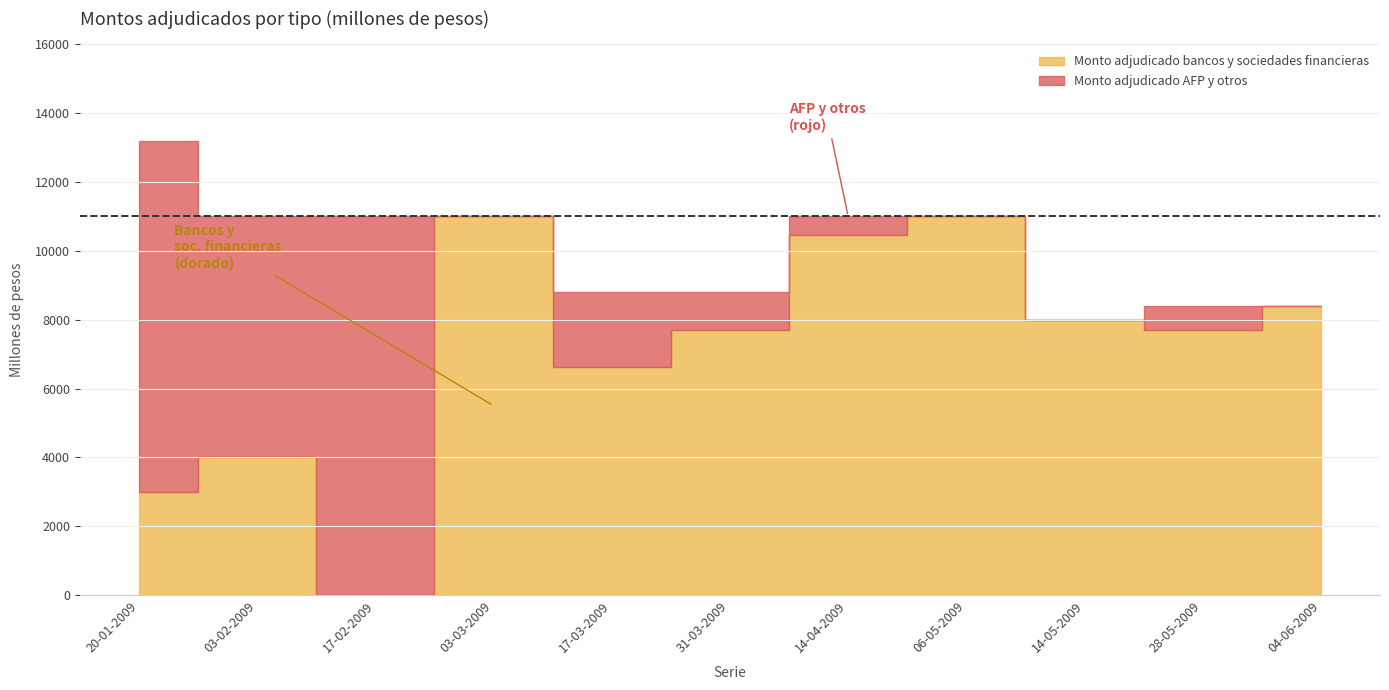

Is the value of Monto adjudicado AFP y otros at 28-05-2009 greater than the value of Monto adjudicado bancos y sociedades financieras at 03-02-2009?

No